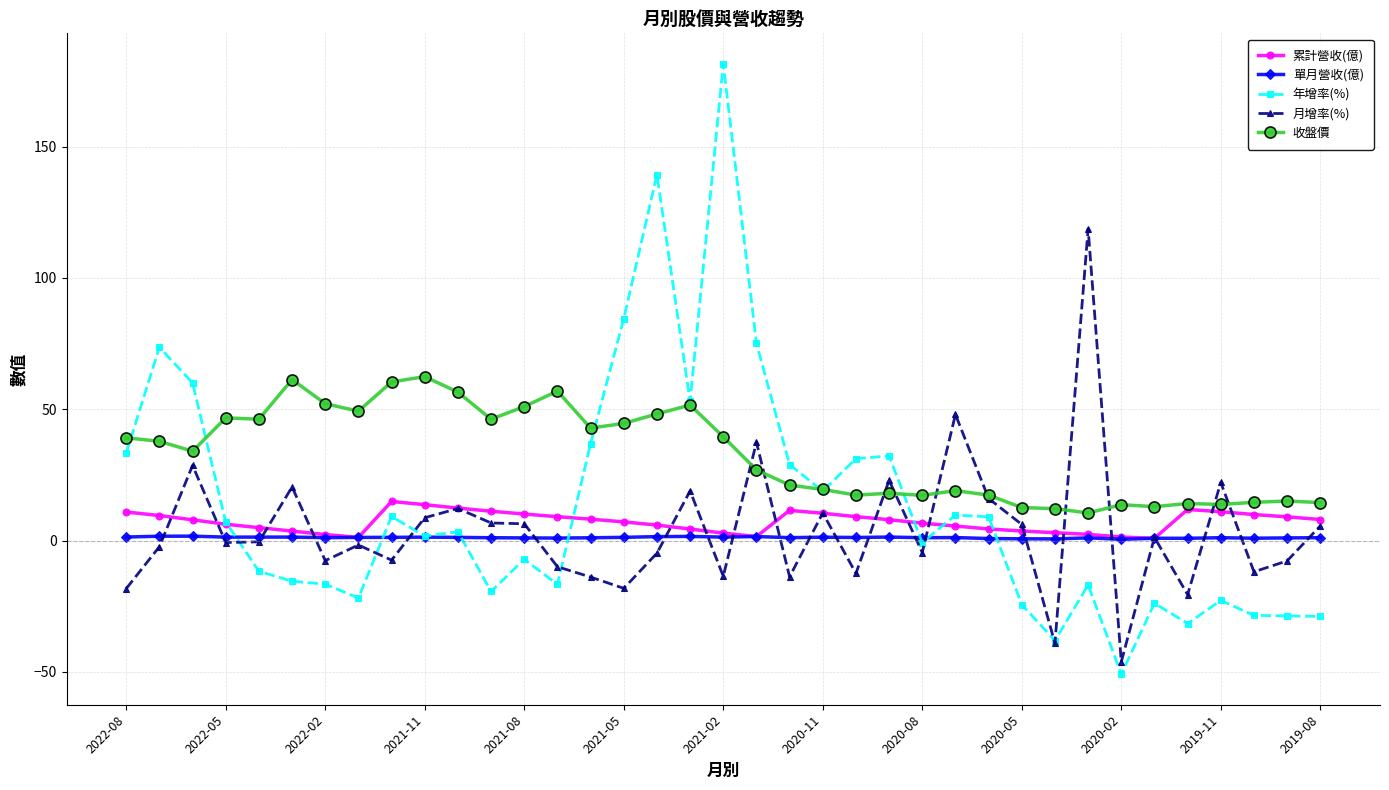

What is the maximum value shown in the chart?

181.5